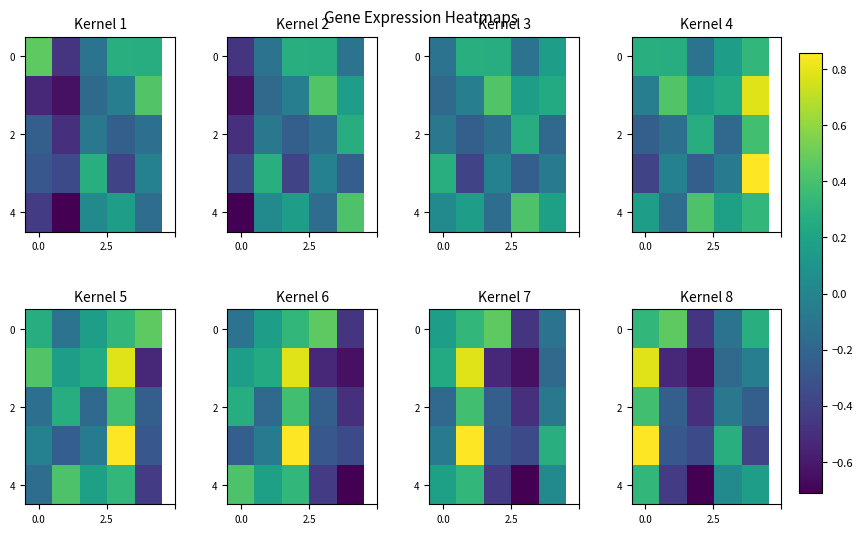

How many values in the 2 series are below 0?

4